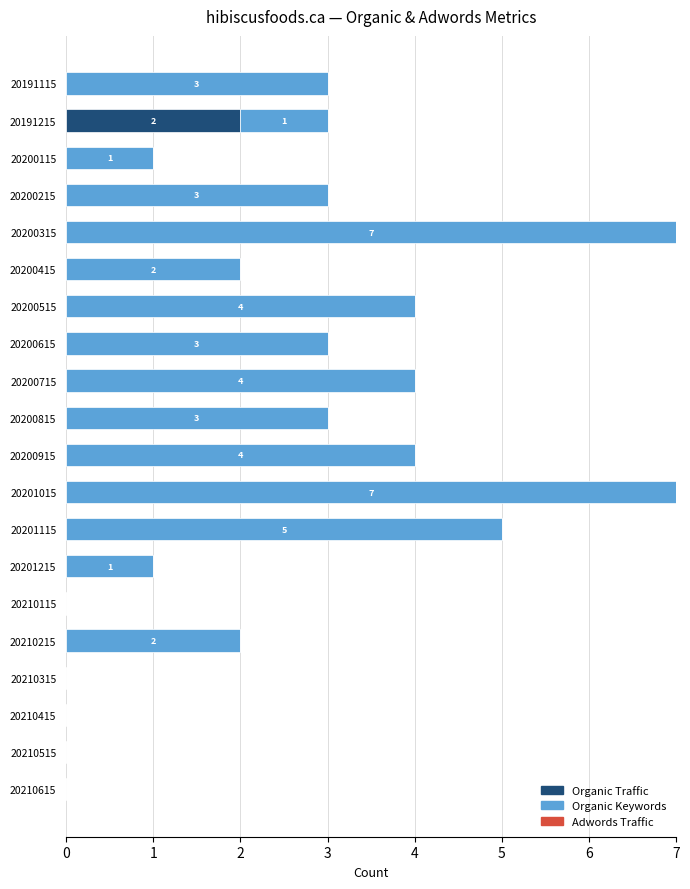

What is the total value across all series at 20200215?

3